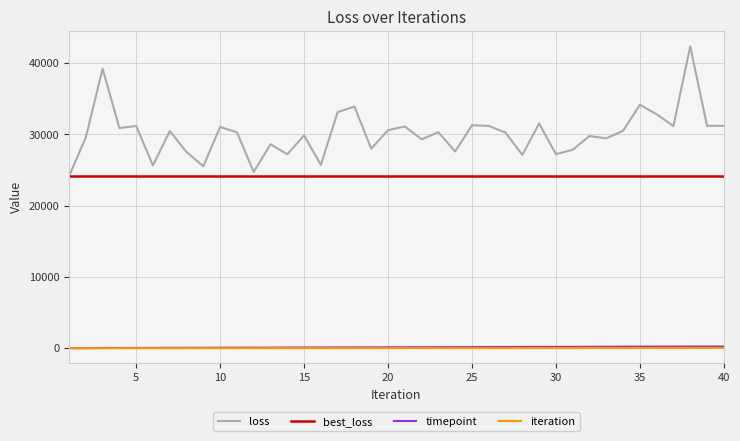

Which series has the widest spread of values?

loss